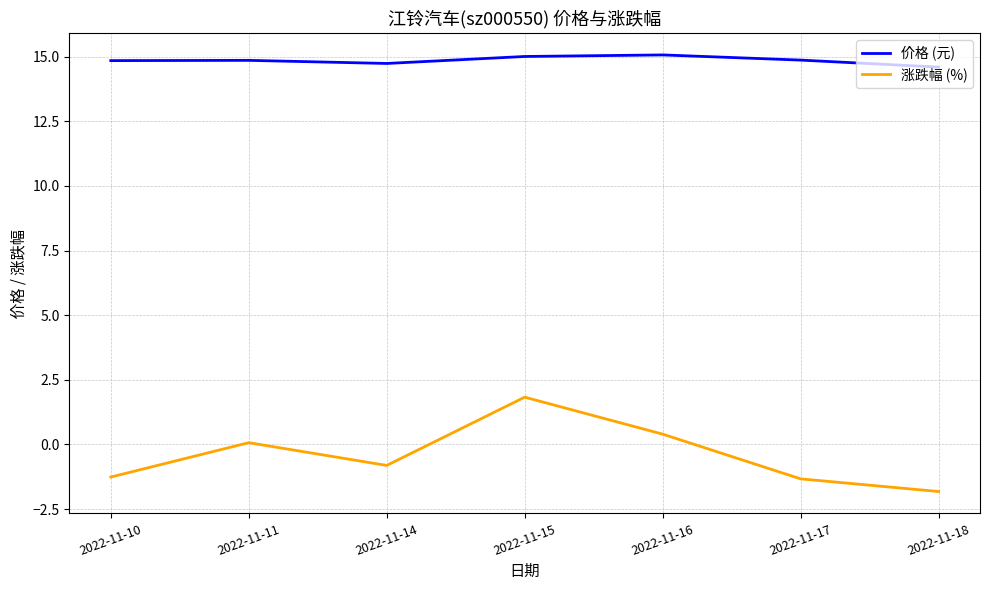

What are all the series names shown in the legend?

价格 (元), 涨跌幅 (%)